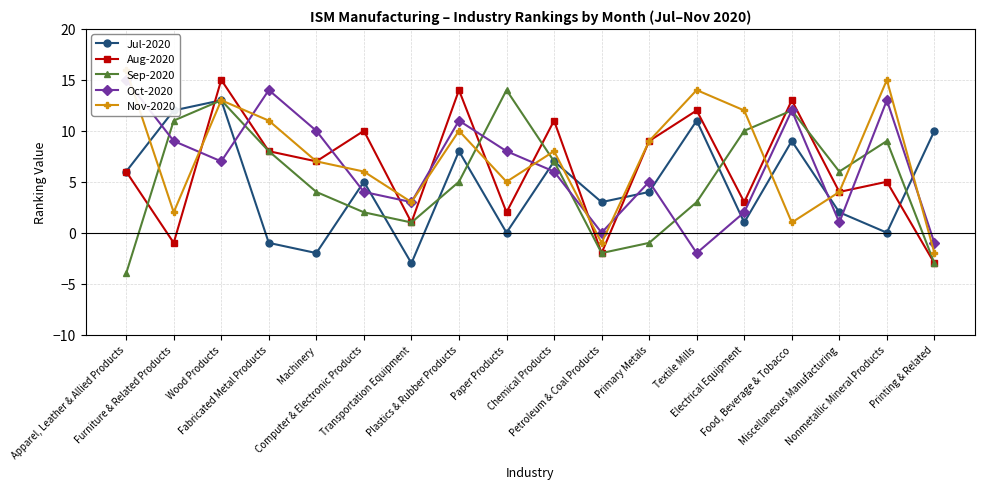

At which category does Jul-2020 reach its first local peak?

Wood Products